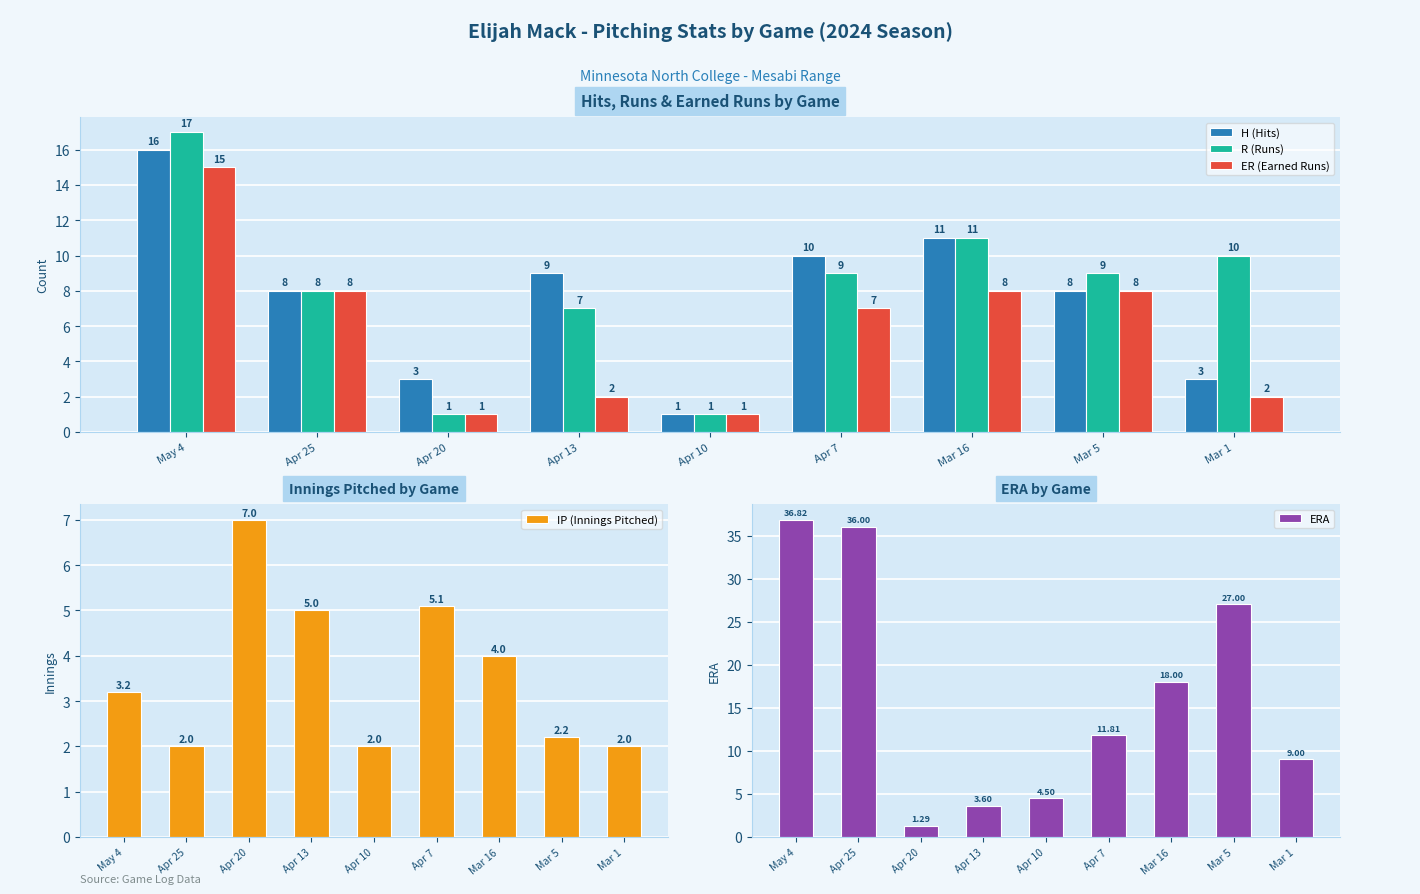

What is the difference between the maximum and minimum values in the R (Runs) series?

16